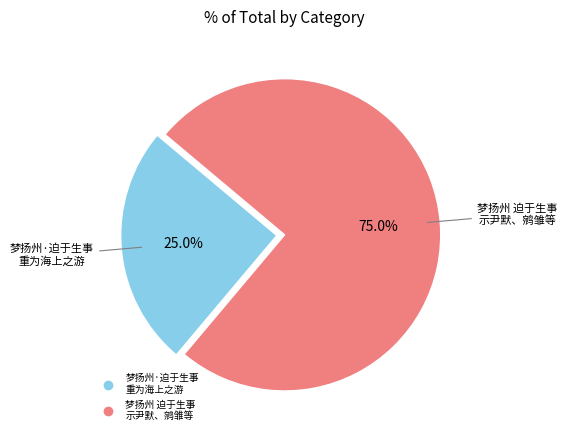

Is there a majority slice in this chart?

Yes